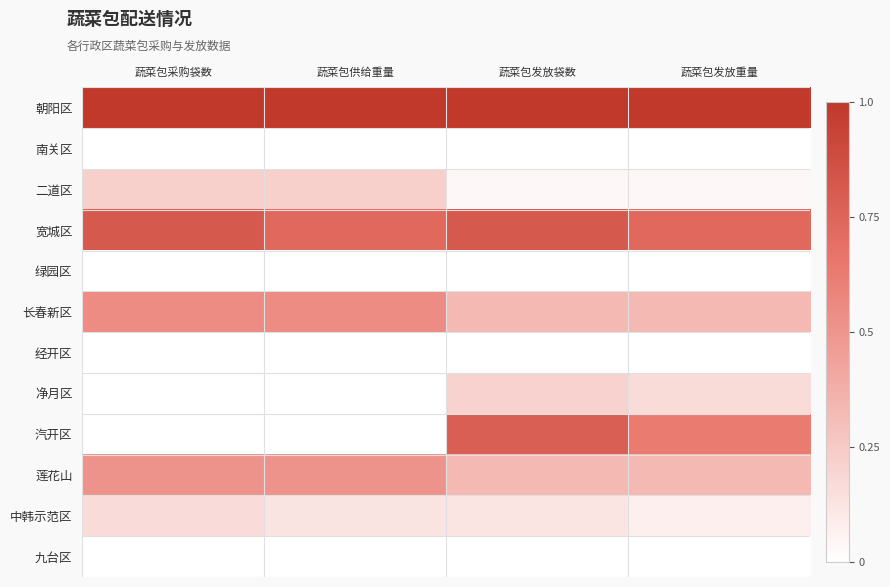

Which series has the widest spread of values?

汽开区